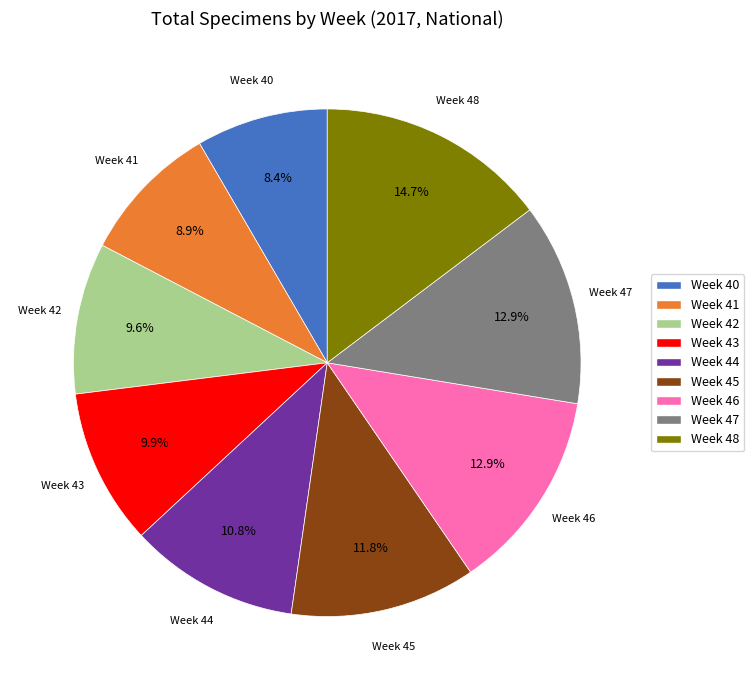

Between Week 41 and Week 47, which is larger?

Week 47